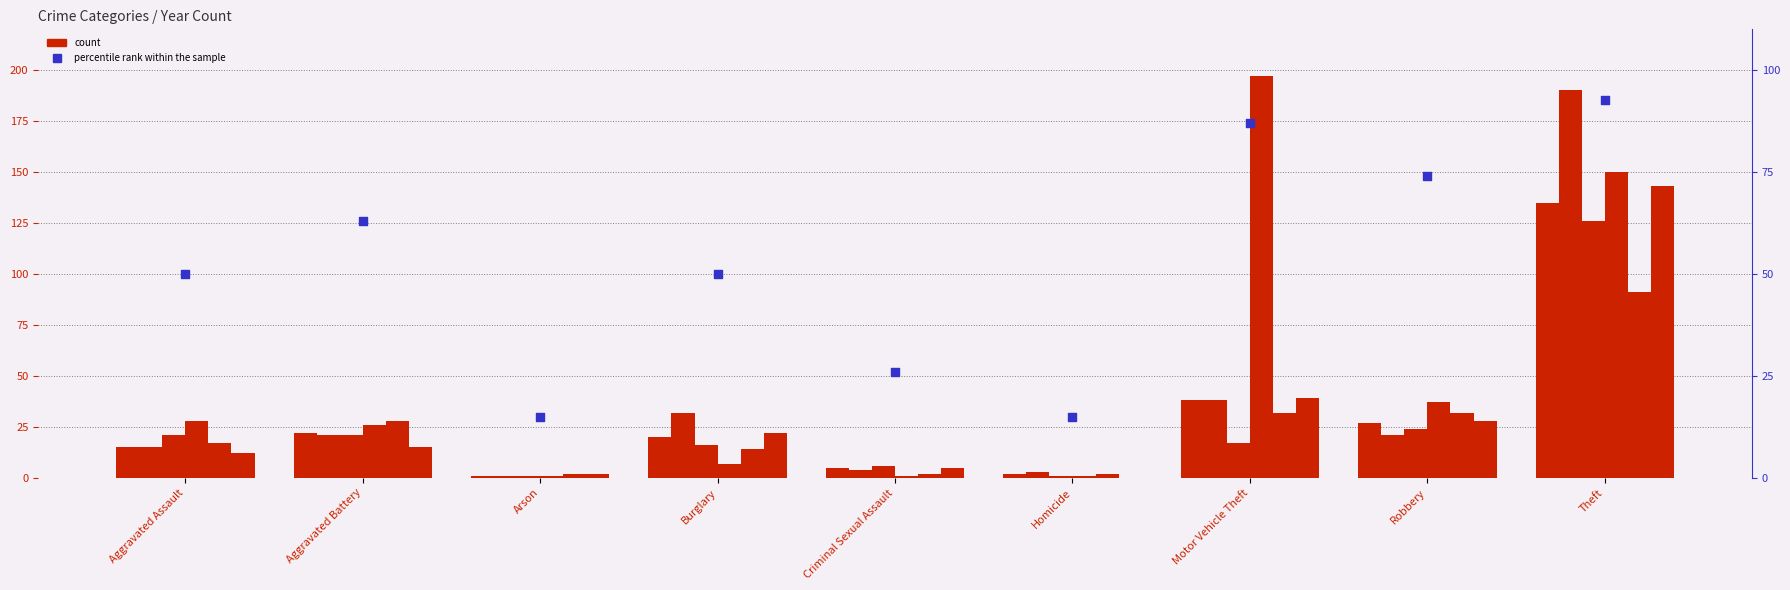

What is the ratio of the value at Homicide to the value at Aggravated Assault?

0.3